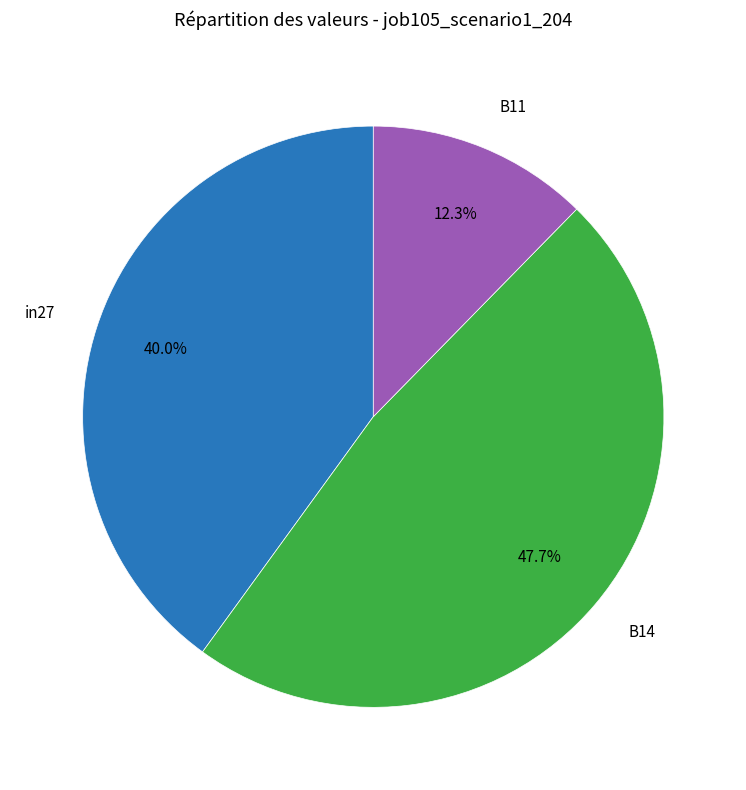

Is there a majority slice in this chart?

No